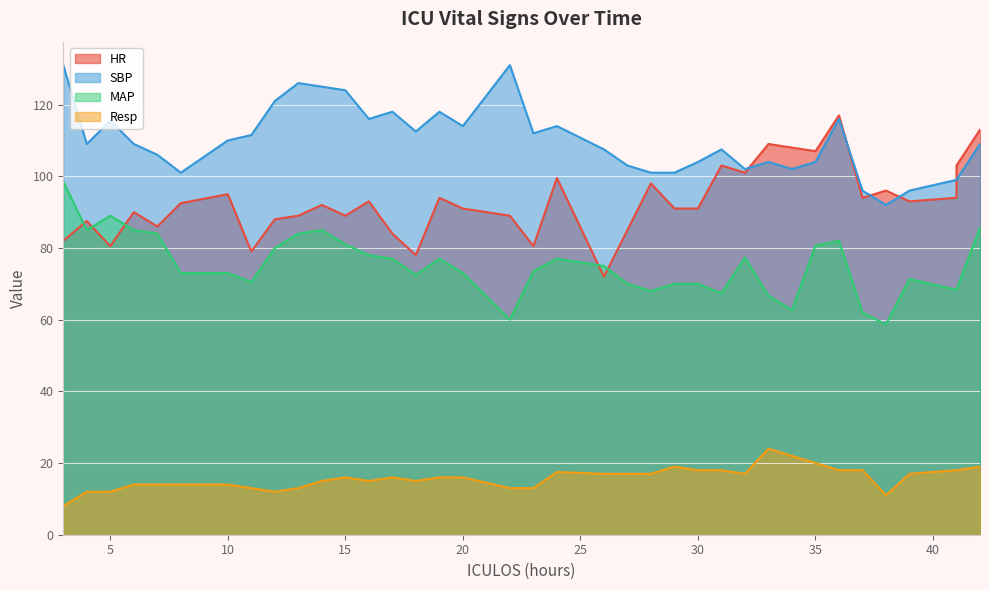

What are all the series names shown in the legend?

HR, SBP, MAP, Resp